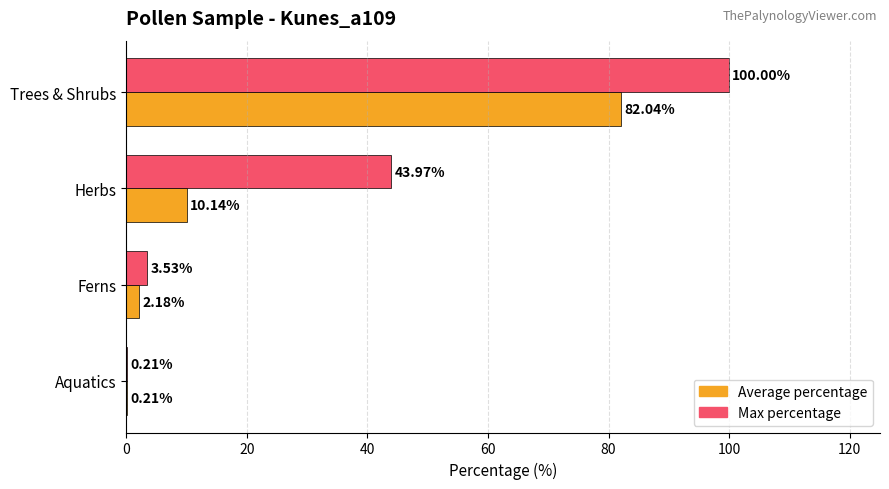

Between Ferns and Aquatics, which series saw the biggest shift?

Max percentage